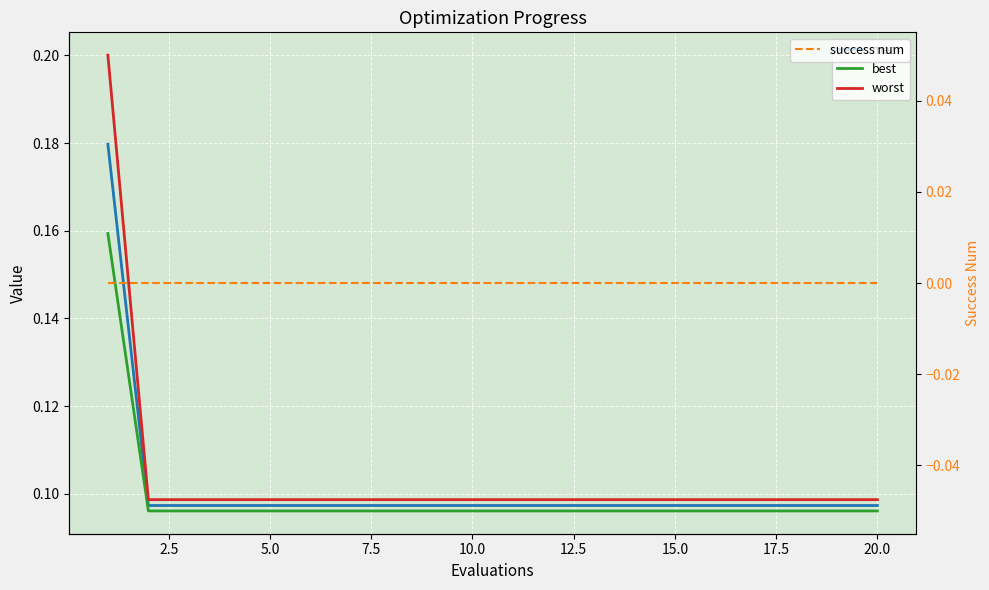

Which series has the largest total across all categories?

worst